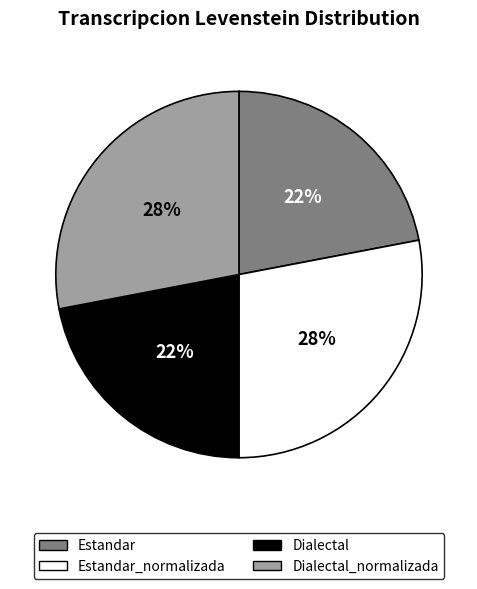

Does Dialectal_normalizada account for over 50% of the chart?

No